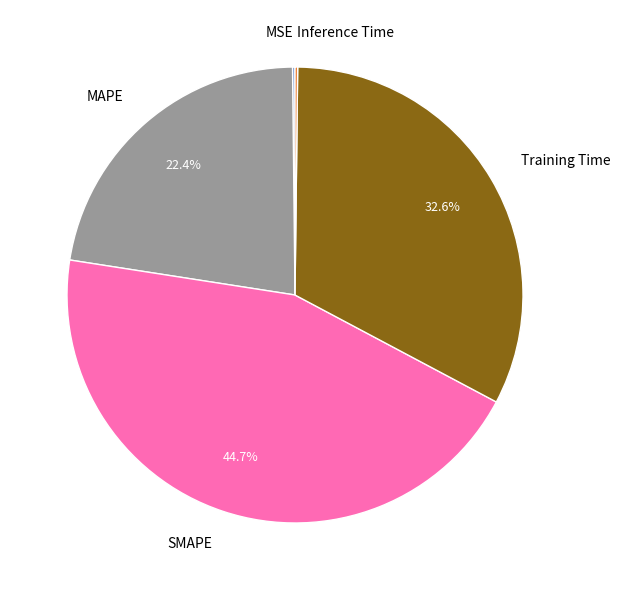

To the nearest percent, what is the combined percentage of SMAPE and Training Time?

77%